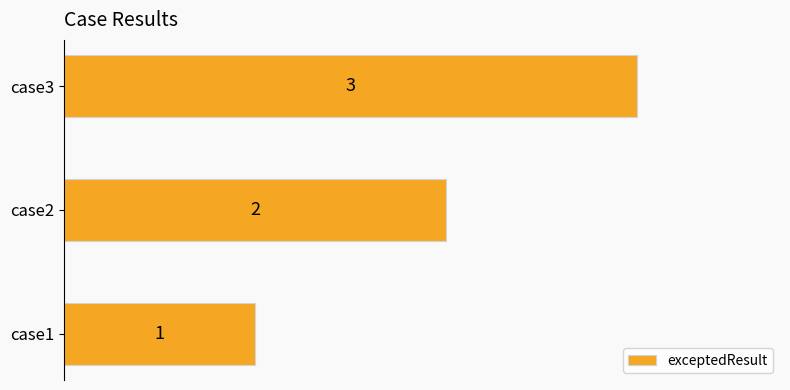

The value at case3 is 1. True or false?

False